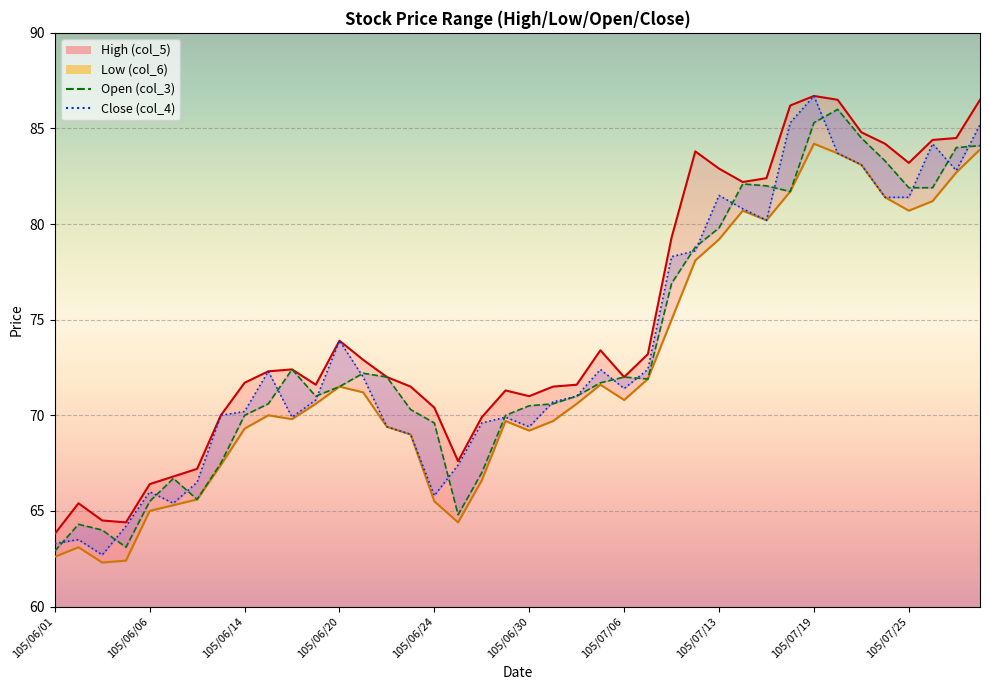

What is the label of the 12th point from the left?

105/06/17